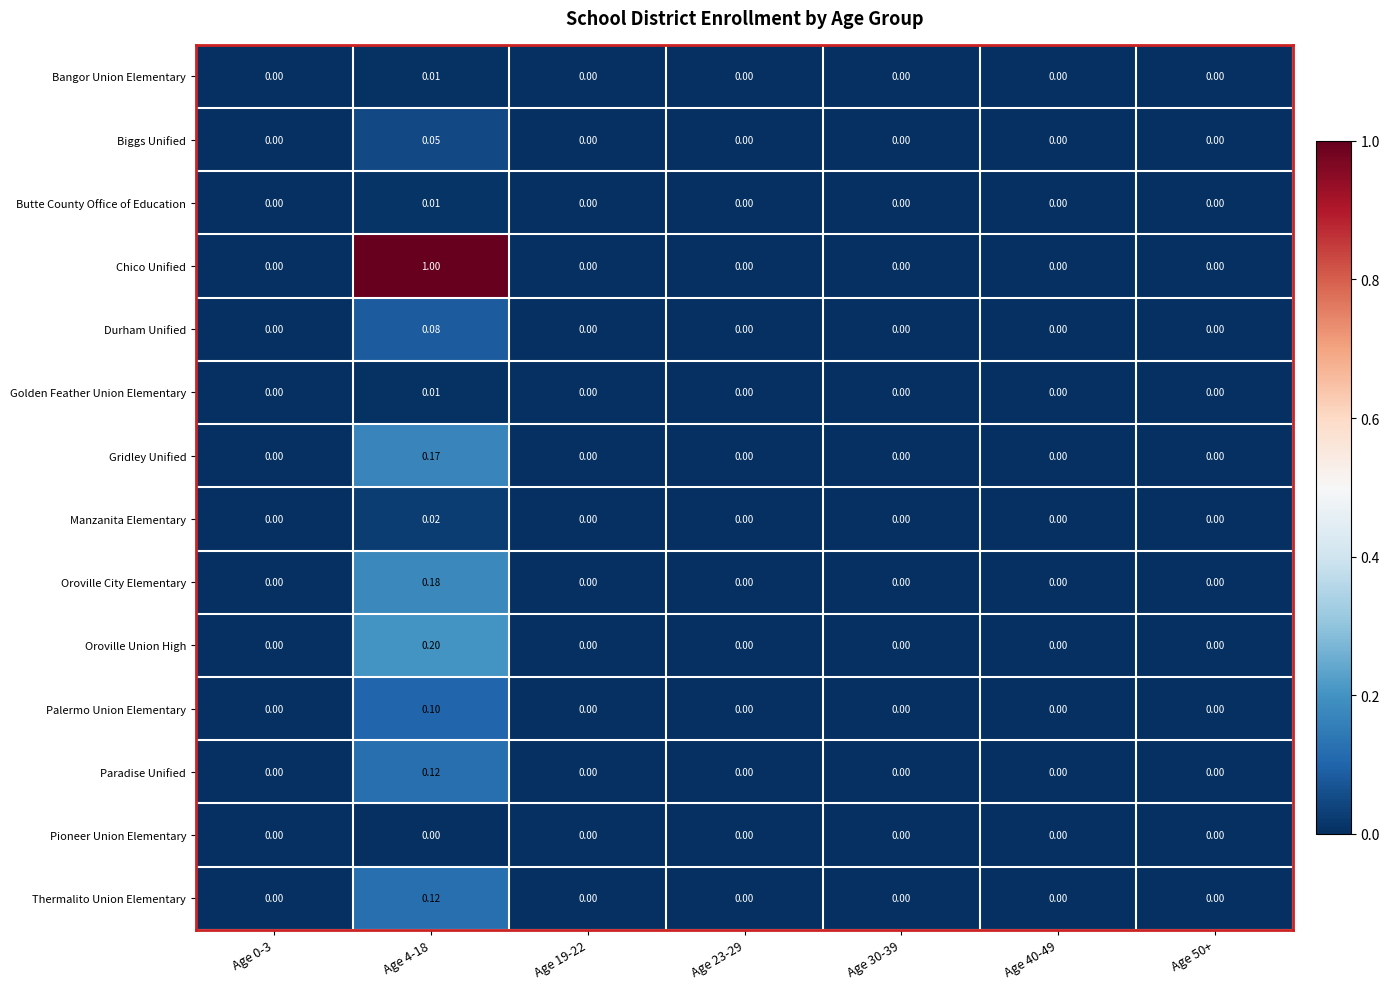

Which series has the widest spread of values?

Chico Unified